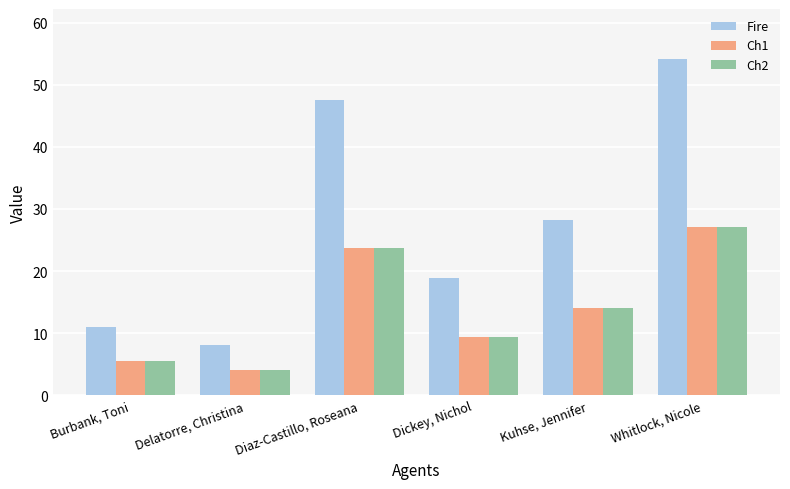

Where is Fire nearest to the value 31?

Kuhse, Jennifer